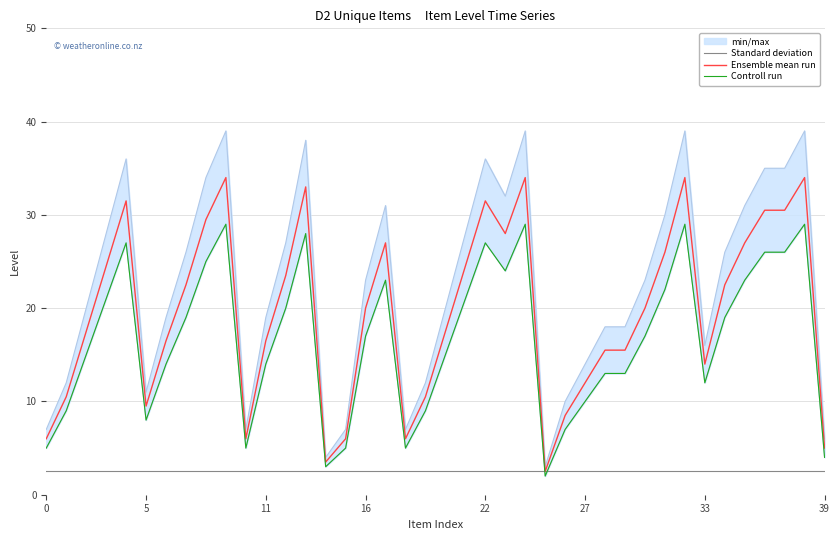

What is the highest value of the Ensemble mean run series?

34.0